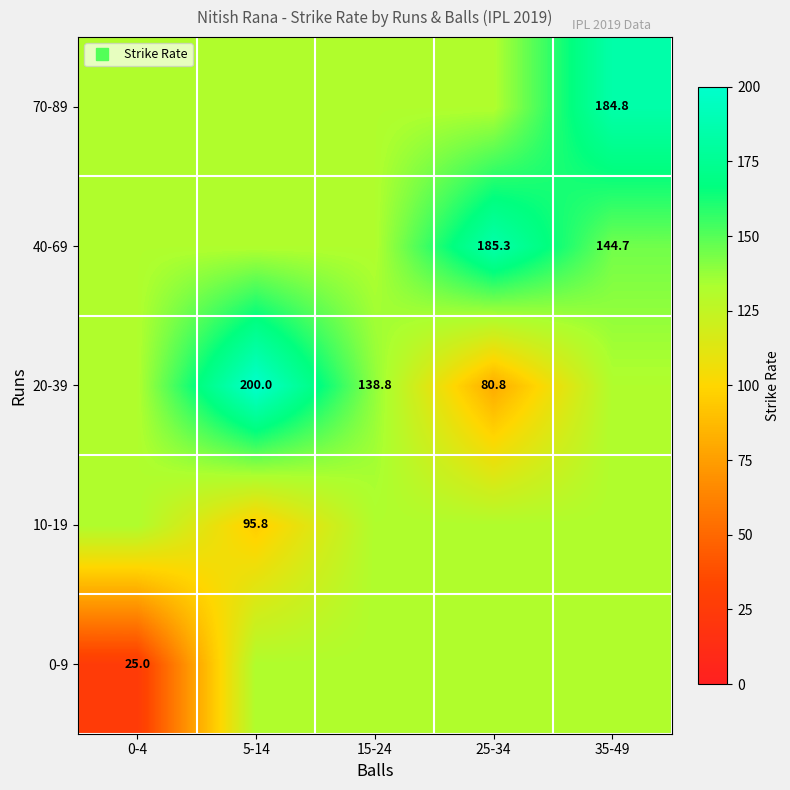

At which label is 10-19 closest to 113?

5-14